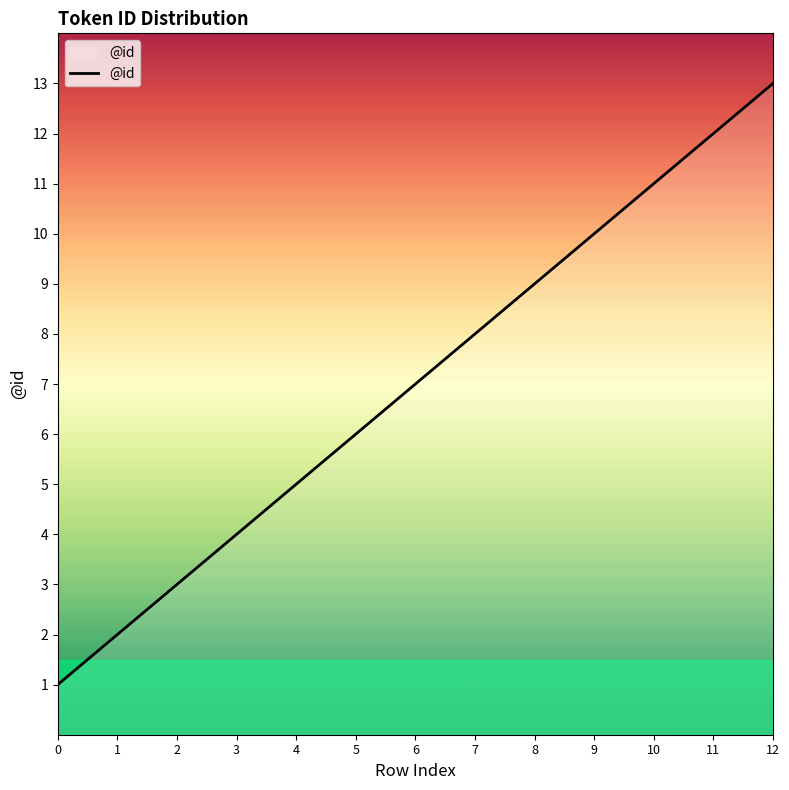

Rank the categories by value from highest to lowest.

12, 11, 10, 9, 8, 7, 6, 5, 4, 3, 2, 1, 0